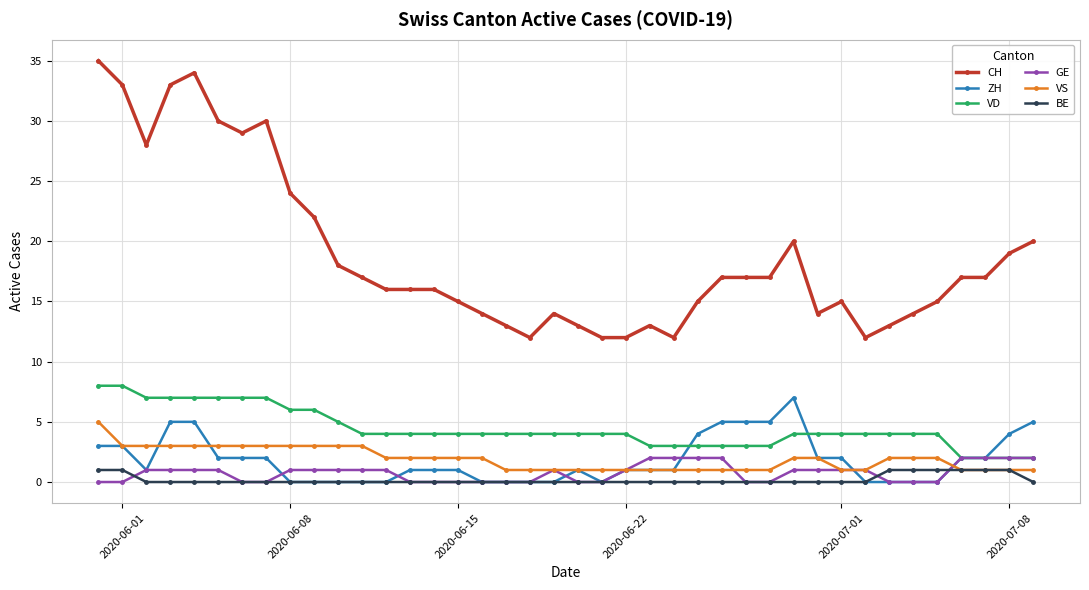

True or false: ZH has more than 1 points higher than both neighbors.

True